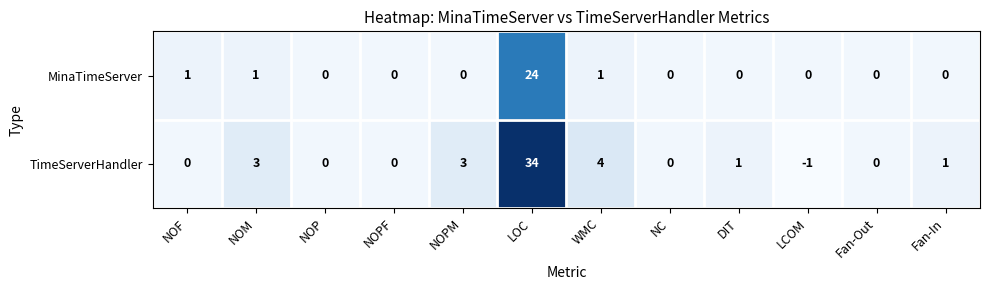

List the series in order of their peak value, highest first.

TimeServerHandler, MinaTimeServer